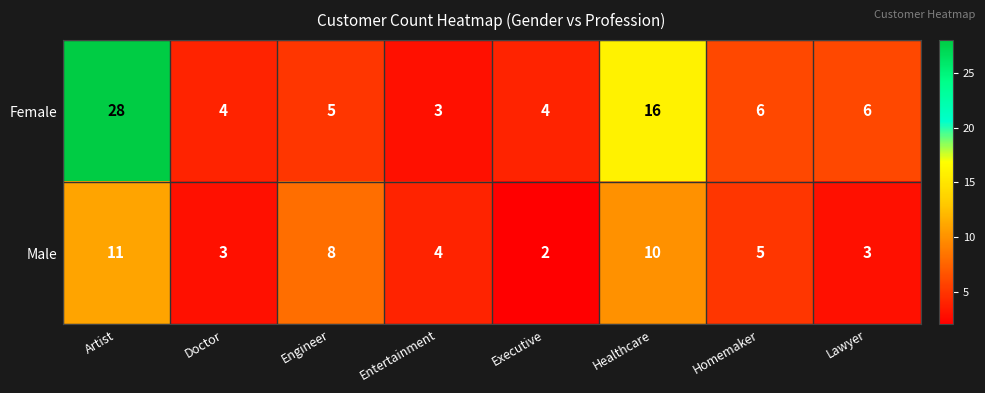

The Male series shows 3 at Homemaker. True or false?

False